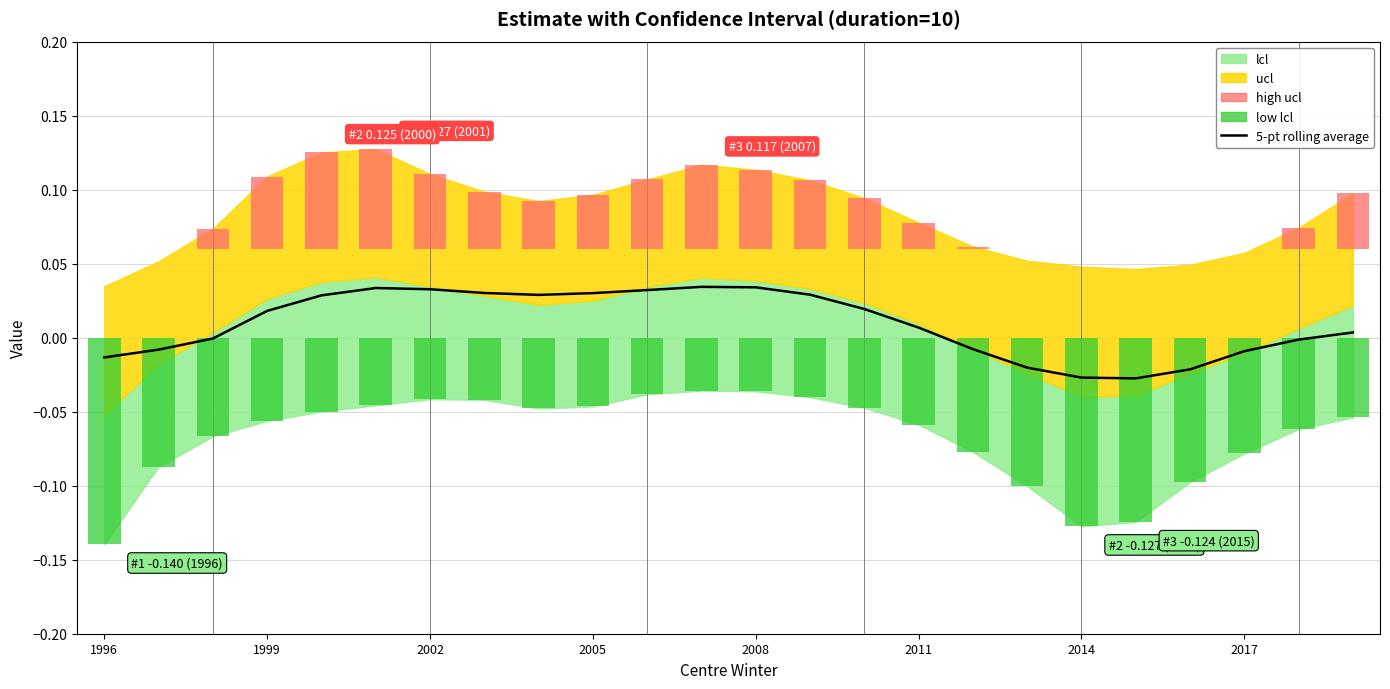

The value at 2008 is 0.0. True or false?

True